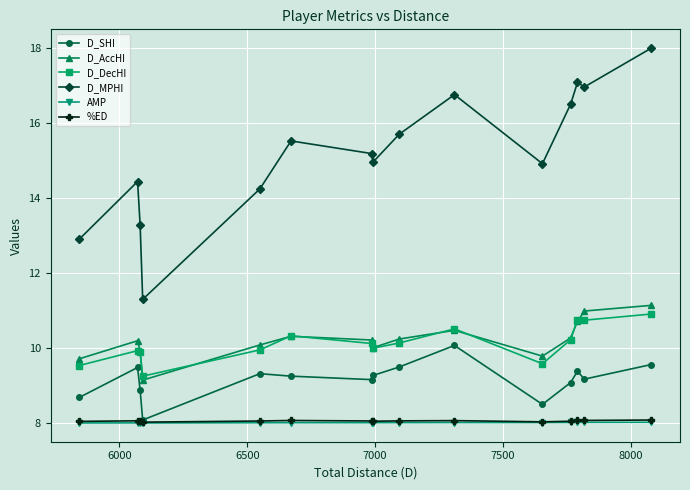

Which series has the largest range (max minus min)?

D_MPHI